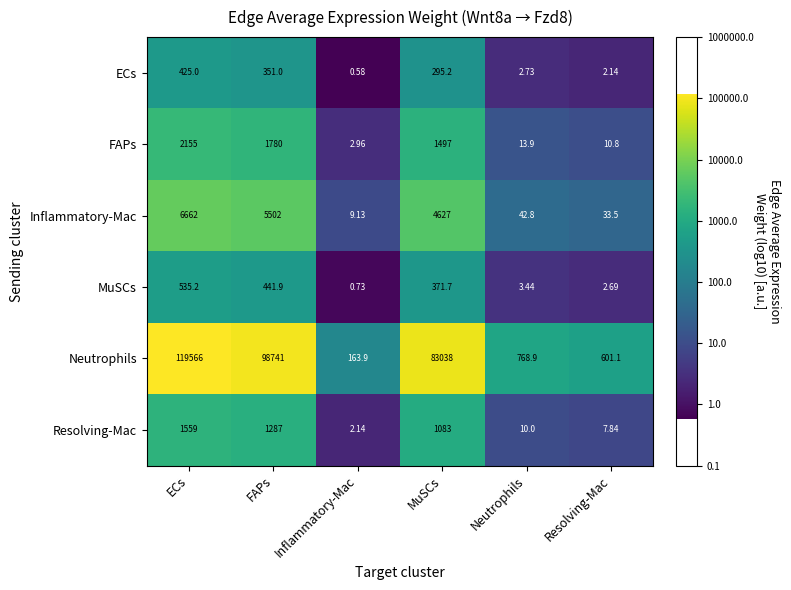

At which label is ECs closest to 212?

MuSCs